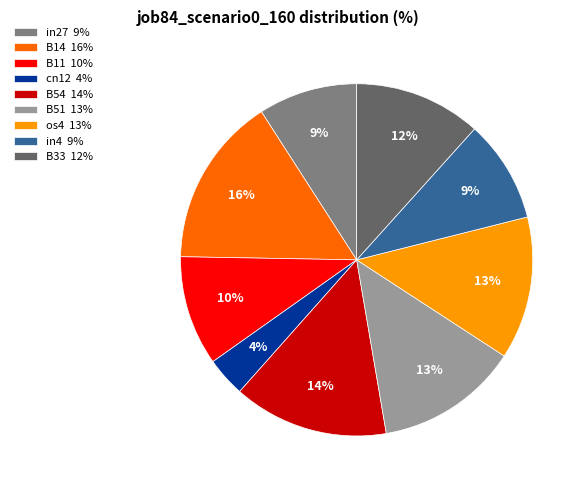

To the nearest percent, what is the average slice percentage?

11%